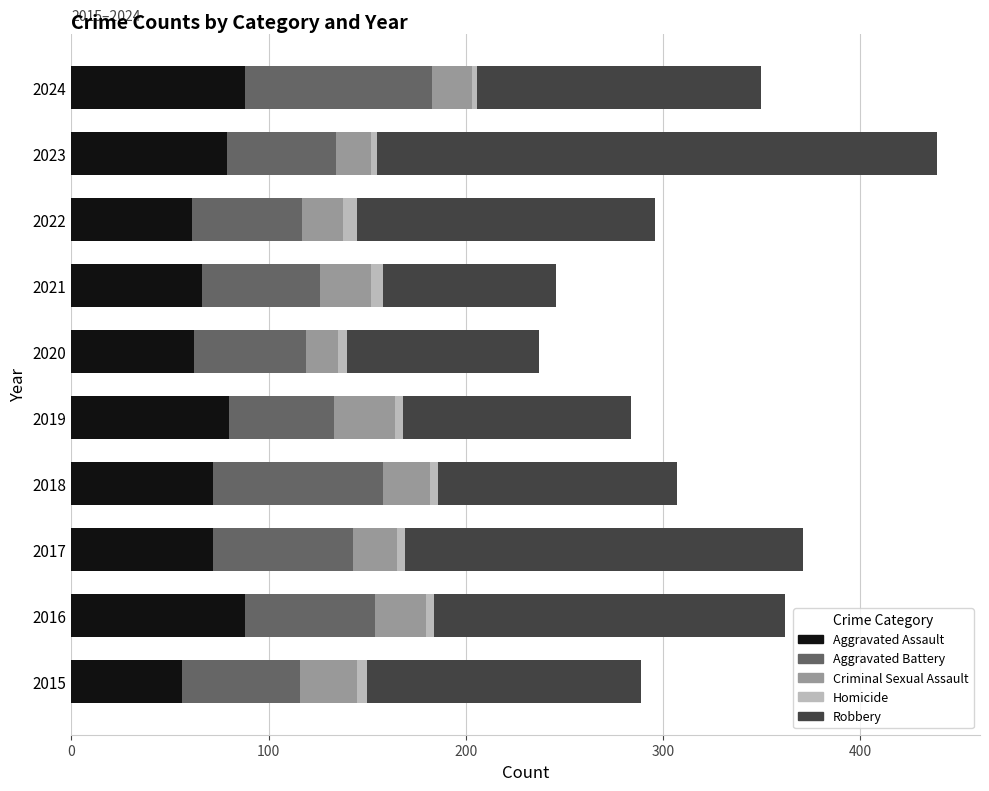

What is the difference between the maximum and minimum values in the Aggravated Assault series?

32